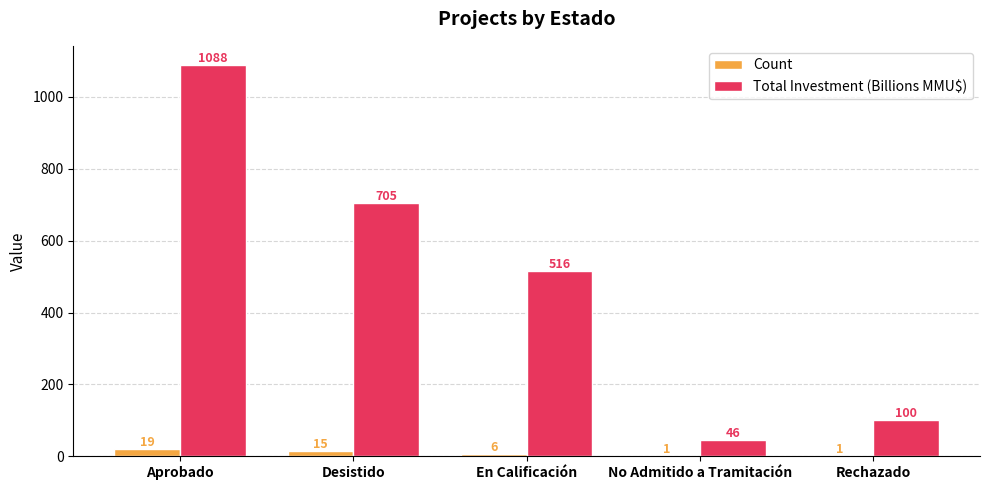

At which category is the sum across all series the highest?

Aprobado